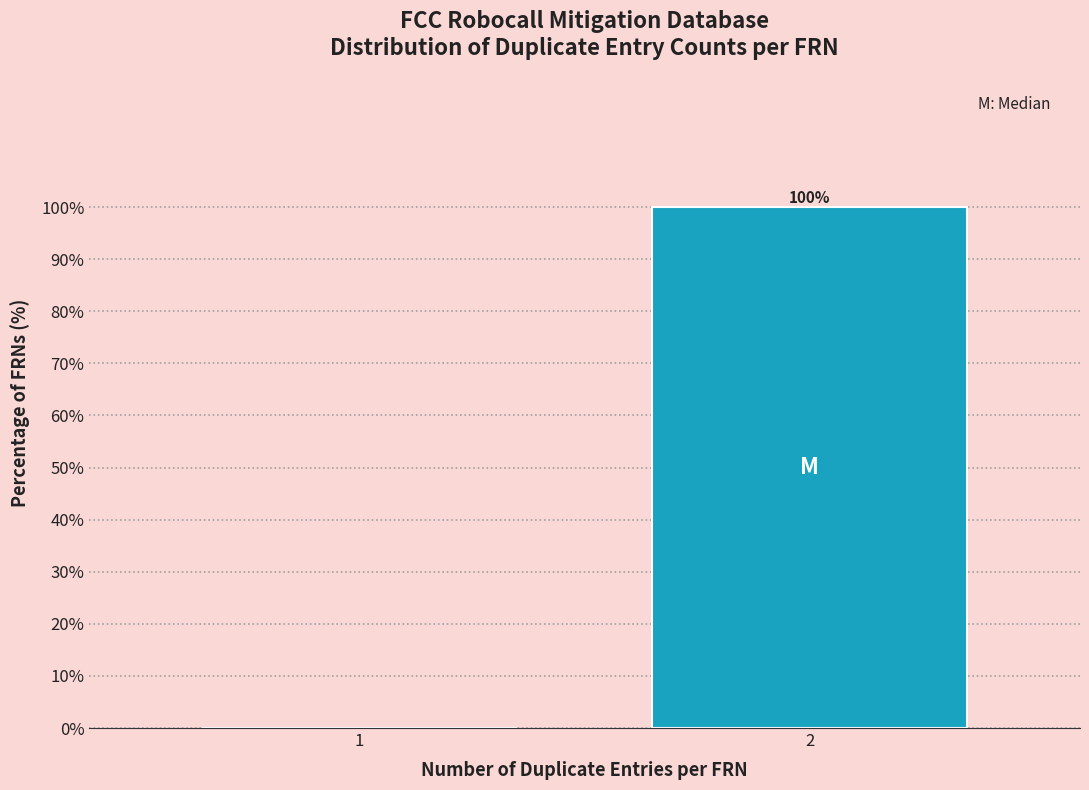

Reading left to right, transcribe all the data shown in this chart.

1=0	2=100